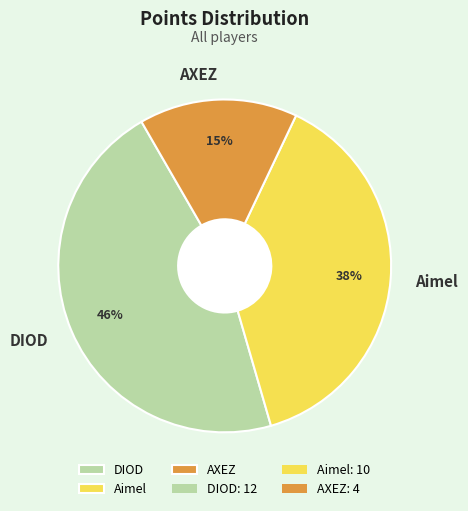

Combined, do DIOD and AXEZ account for over 50%?

Yes